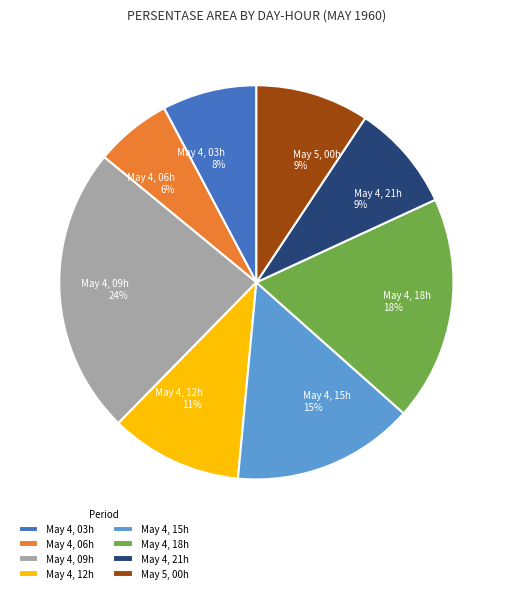

What is the ratio of the value at May 4, 12h to the value at May 4, 03h?

1.4